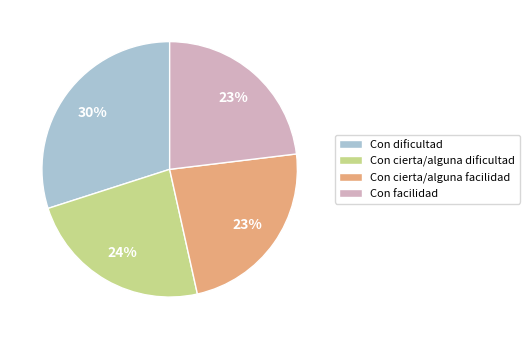

How many segments does this pie chart have?

4